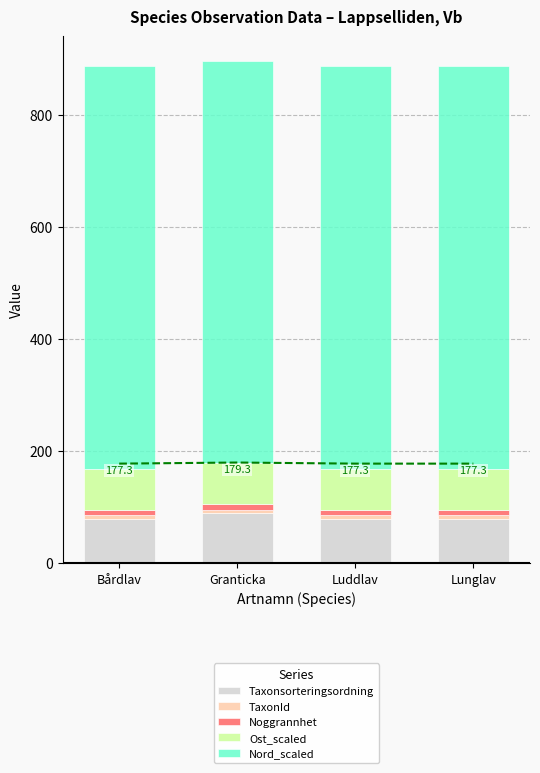

What position from the left is Lunglav?

4